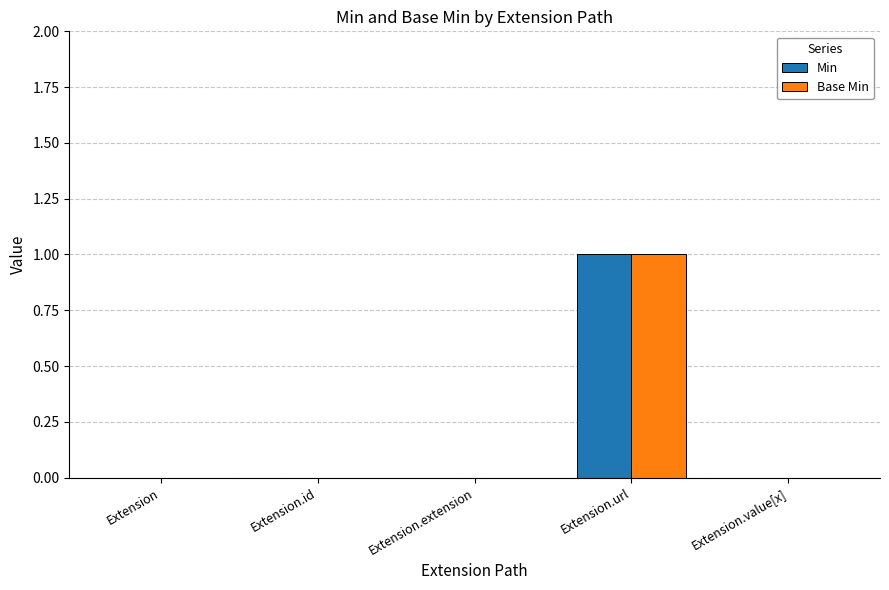

True or false: Base Min has a value of 0 at Extension.value[x].

True